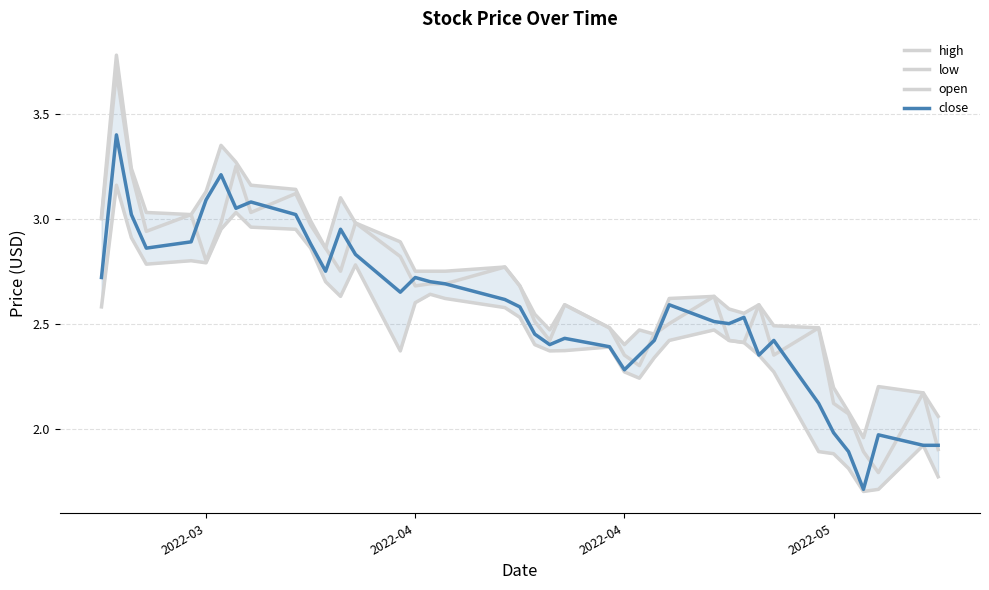

The high series shows 1.4 at 20. True or false?

False